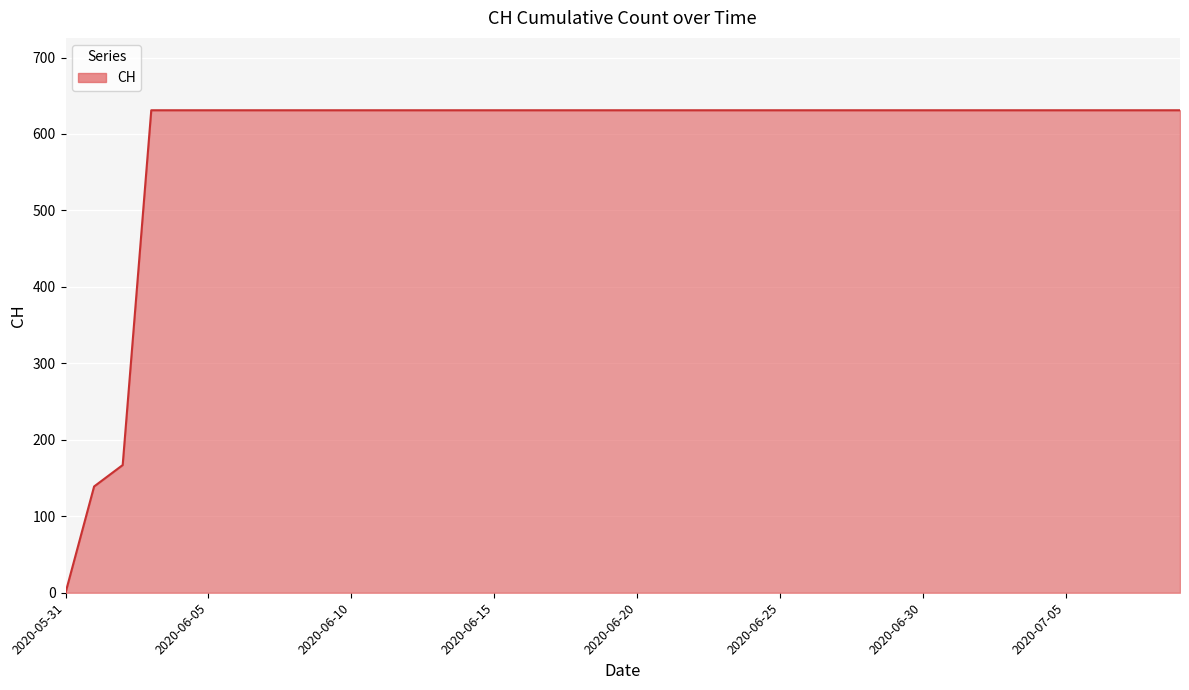

What is the difference between the maximum and minimum values?

631